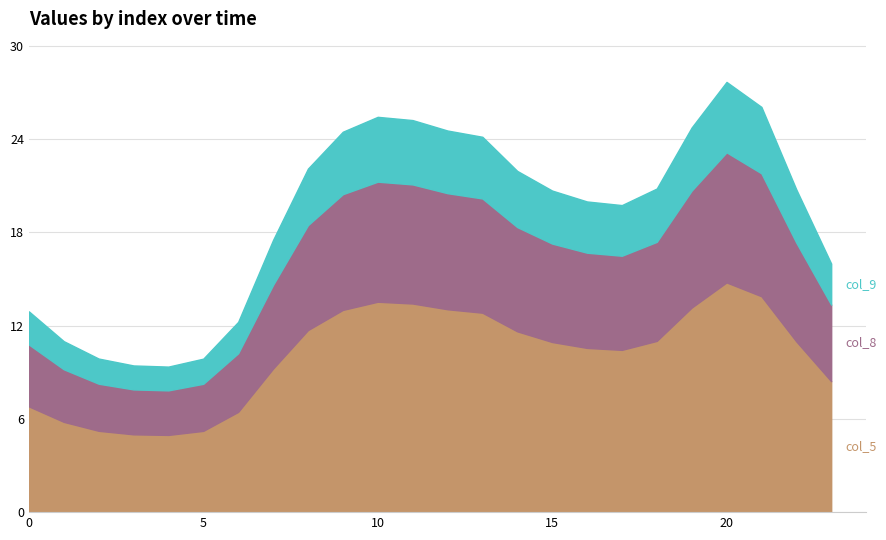

Reading left to right, what are all the values shown in this chart?

col_1: 12.9	11.0	9.9	9.4	9.4	9.9	12.2	17.5	22.1	24.5	25.4	25.2	24.5	24.1	21.9	20.7	20.0	19.7	20.8	24.7	27.7	26.1	20.8	16.0
col_3: 6.8	5.8	5.2	5.0	5.0	5.2	6.4	9.2	11.7	13.0	13.5	13.4	13.0	12.8	11.6	10.9	10.6	10.4	11.0	13.2	14.8	13.9	11.0	8.4
col_4: 10.8	9.2	8.3	7.9	7.8	8.3	10.2	14.6	18.5	20.4	21.2	21.1	20.5	20.2	18.3	17.3	16.7	16.5	17.4	20.7	23.1	21.8	17.3	13.3